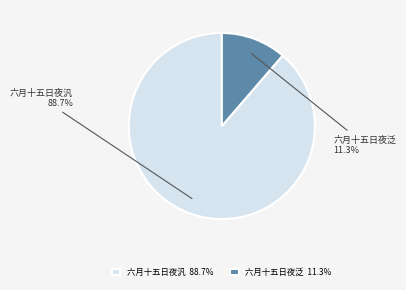

Is the sum of 六月十五日夜泛 11.3% and 六月十五日夜汎 88.7% greater than half?

Yes